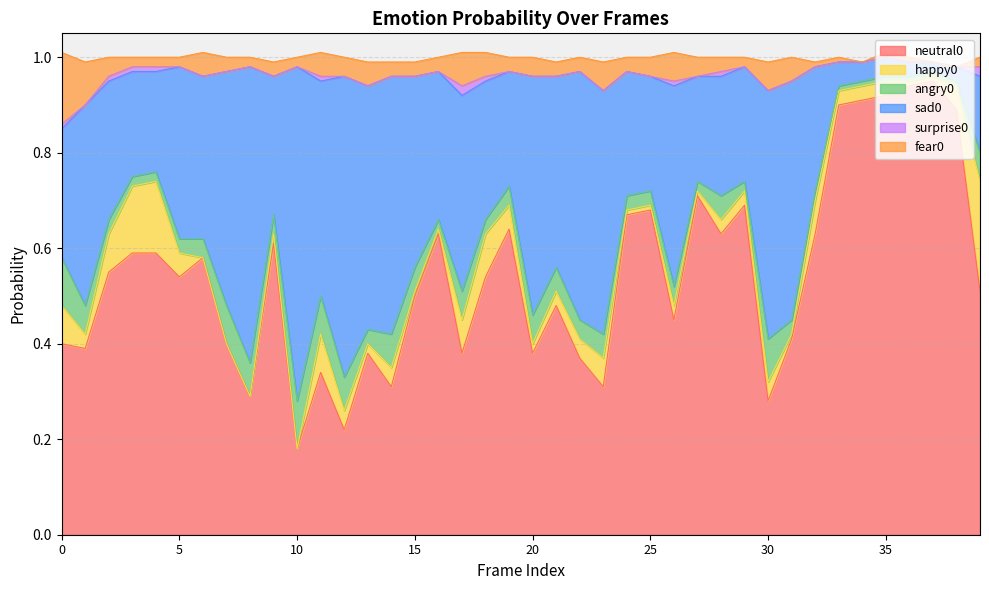

After their last crossing, which series has the higher values: sad0 or neutral0?

neutral0